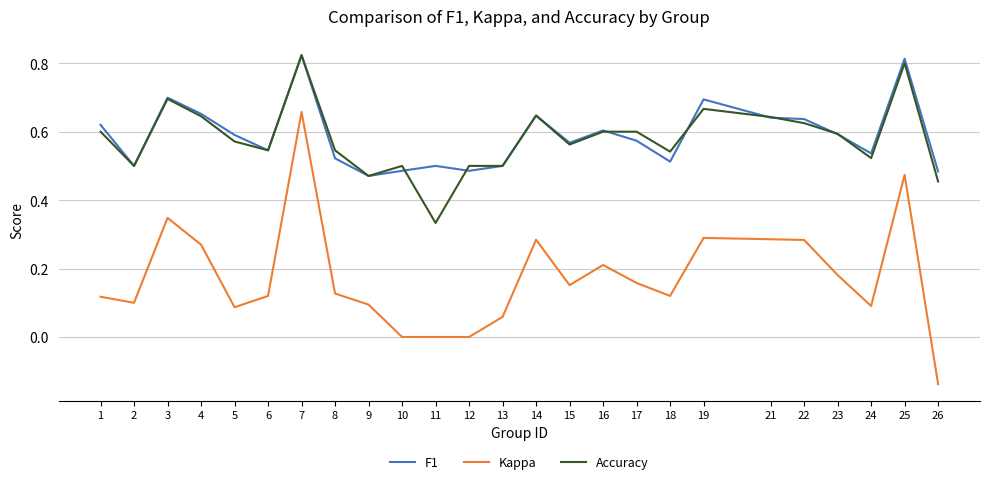

True or false: Kappa and Accuracy intersect in this chart.

False